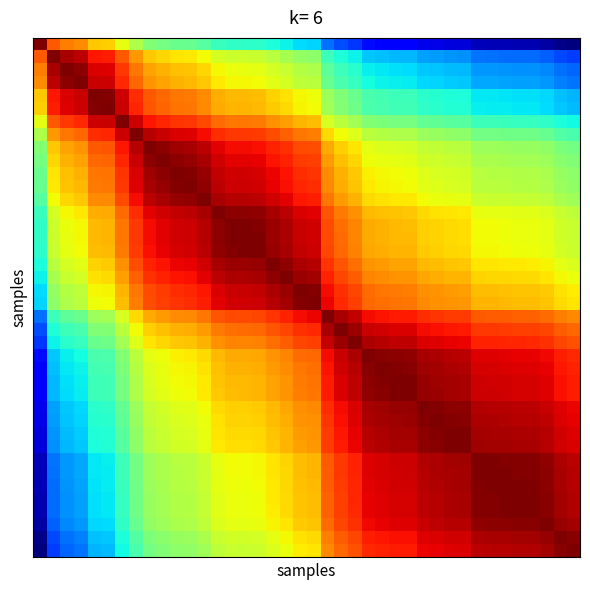

At how many categories does at least one series exceed 47?

40